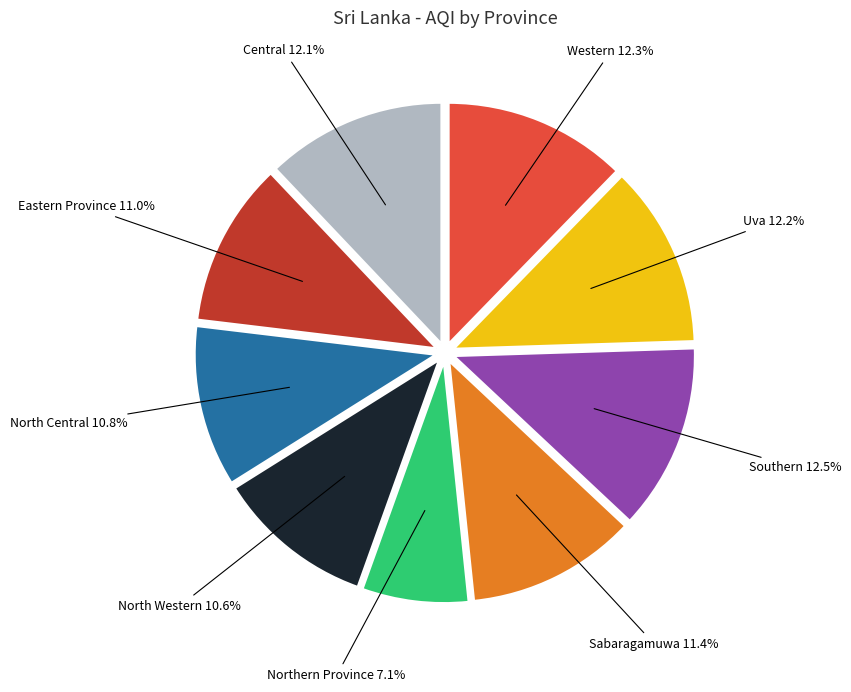

Is there any slice that represents more than half of the pie?

No